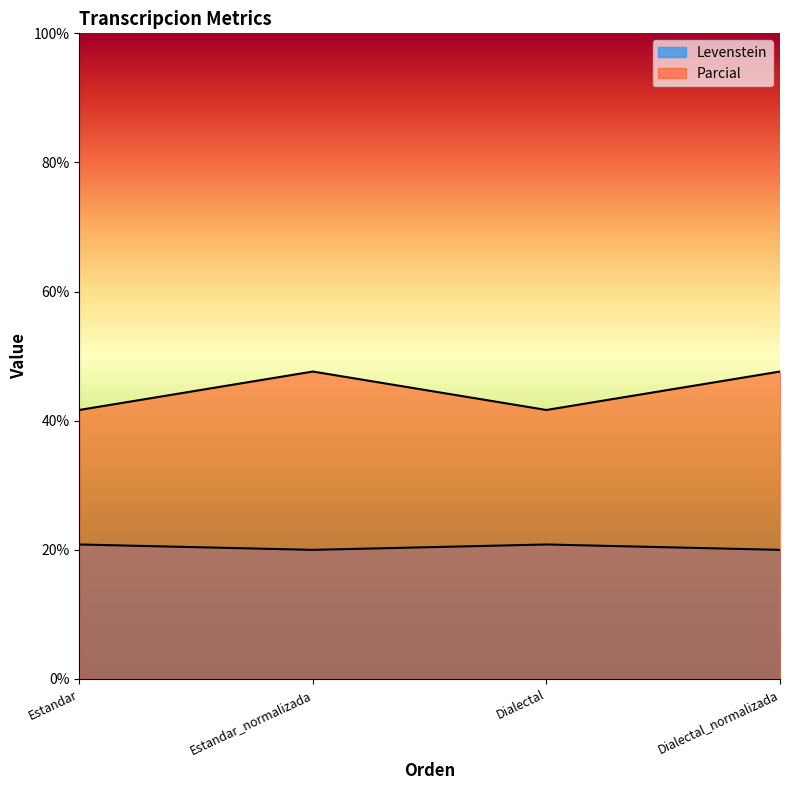

What is the spread (max minus min) of values at Estandar?

20.8